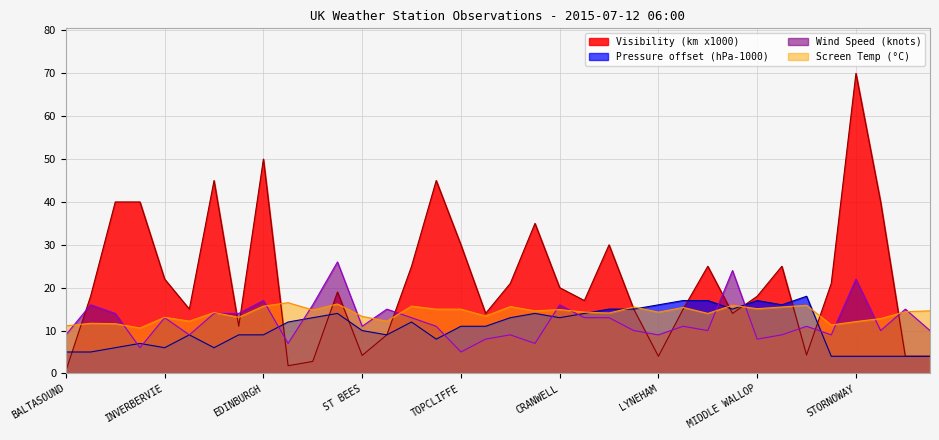

Which has a higher value, ABERPORTH or CAMBORNE?

CAMBORNE